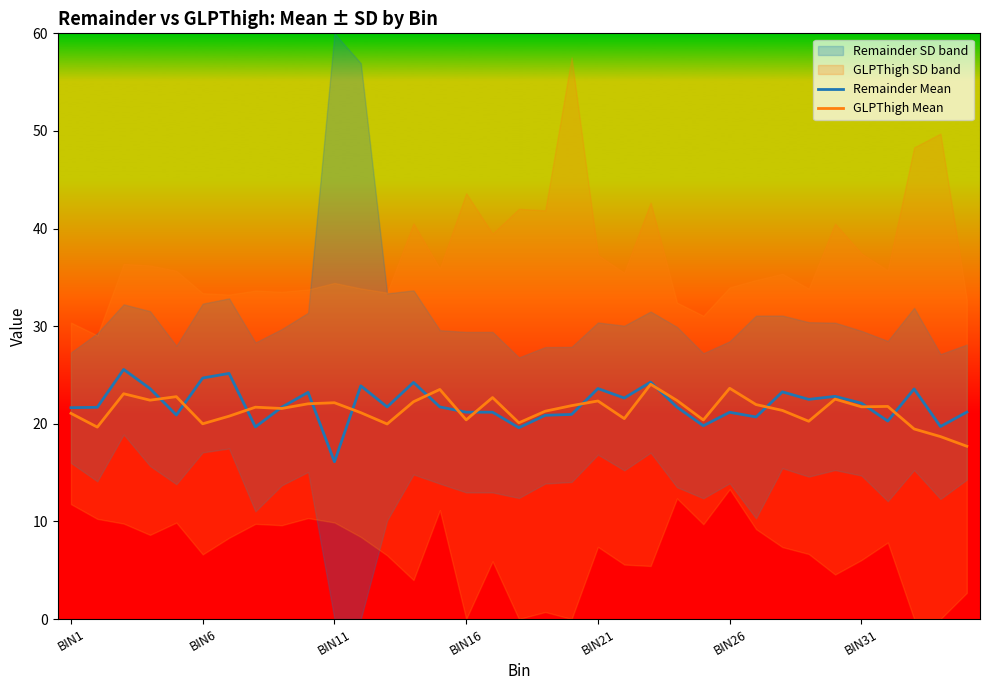

Which series has the widest spread of values?

Remainder Mean